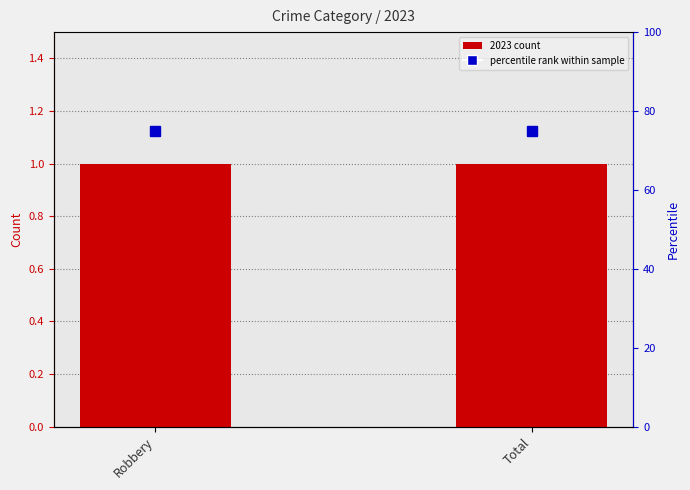

List the series in order of their peak value, highest first.

percentile rank, 2023 count